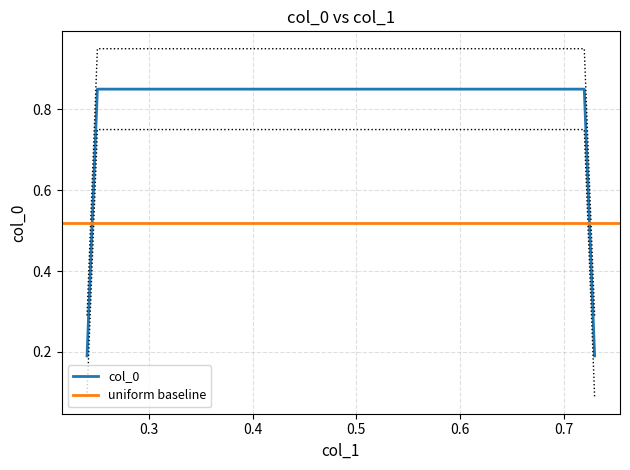

Reading left to right, transcribe all the data shown in this chart.

0.2	0.8	0.8	0.2